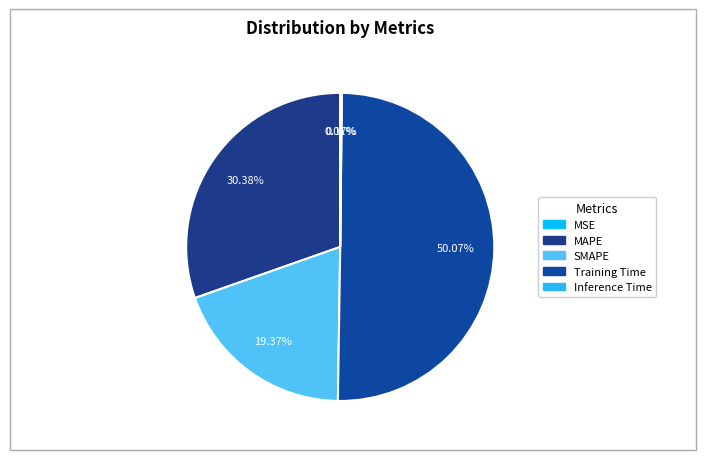

What is the total percentage of MAPE and MSE?

30.4%